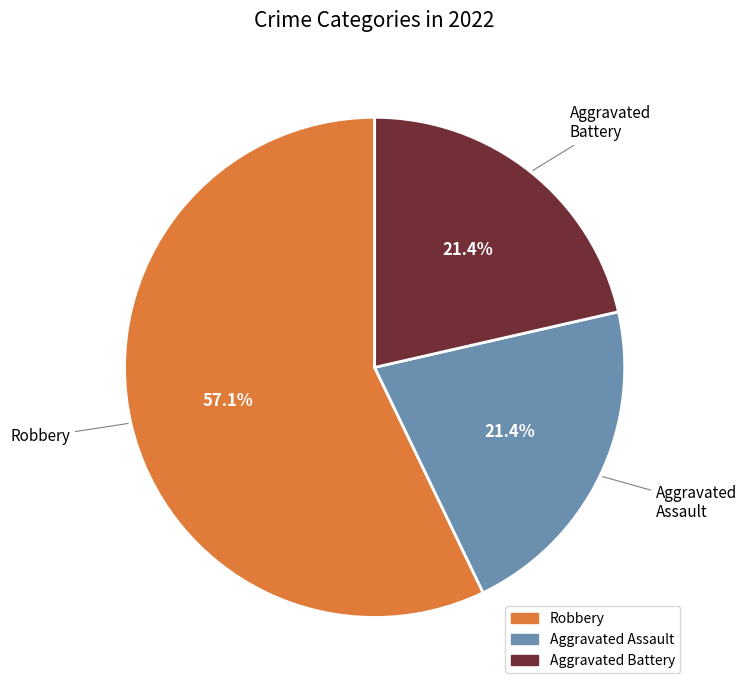

How many segments does this pie chart have?

3